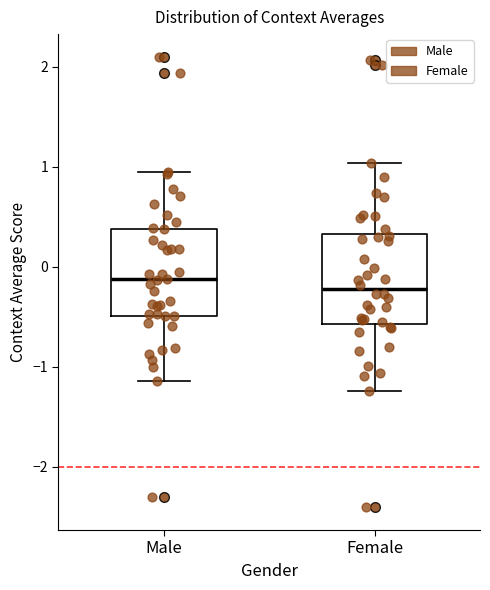

Reading left to right, read every box against the y-axis: the position of its median line, the range the box covers, and the ends of its whiskers. The values are not printed on the chart, so give them approximately, as read against the axis.

Male: median -0.1, box -0.5 to 0.4, whiskers -1.1 to 1.0
Female: median -0.2, box -0.6 to 0.3, whiskers -1.2 to 1.0